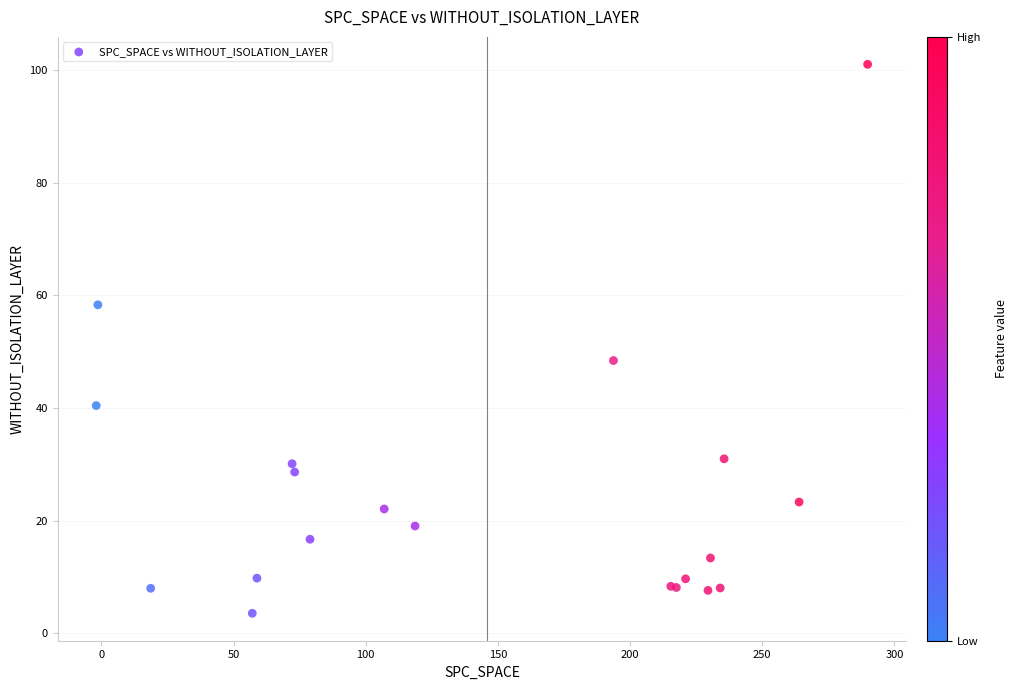

What Y value in the scatter plot is closest to 52?

48.4